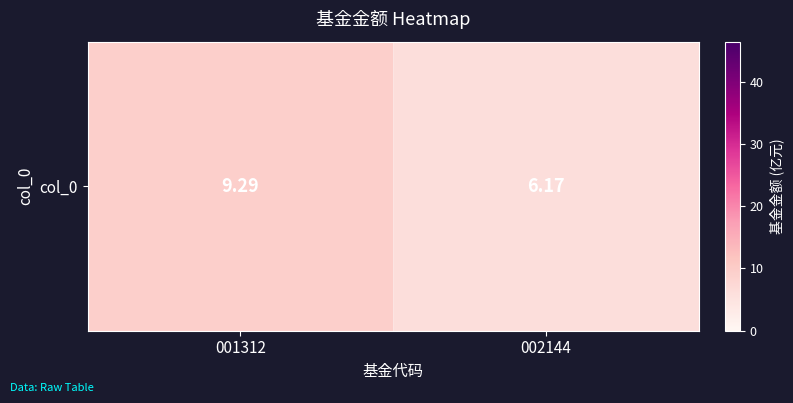

Reading left to right, extract all data points from this chart.

9.3	6.2